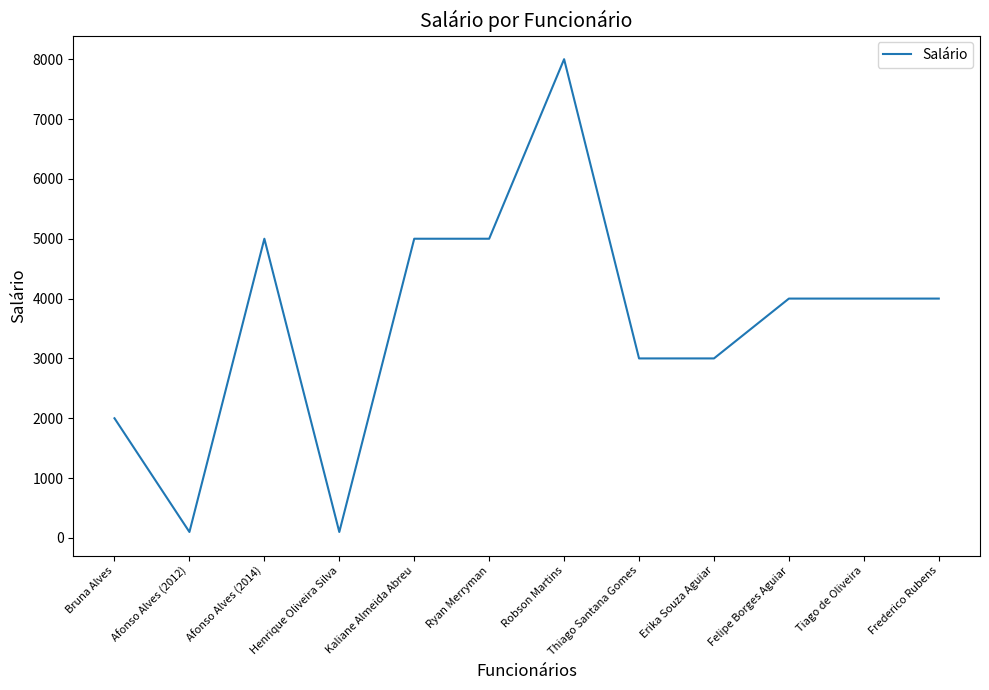

Reading left to right, list all the values displayed in this chart.

2000	100	5000	100	5000	5000	8000	3000	3000	4000	4000	4000